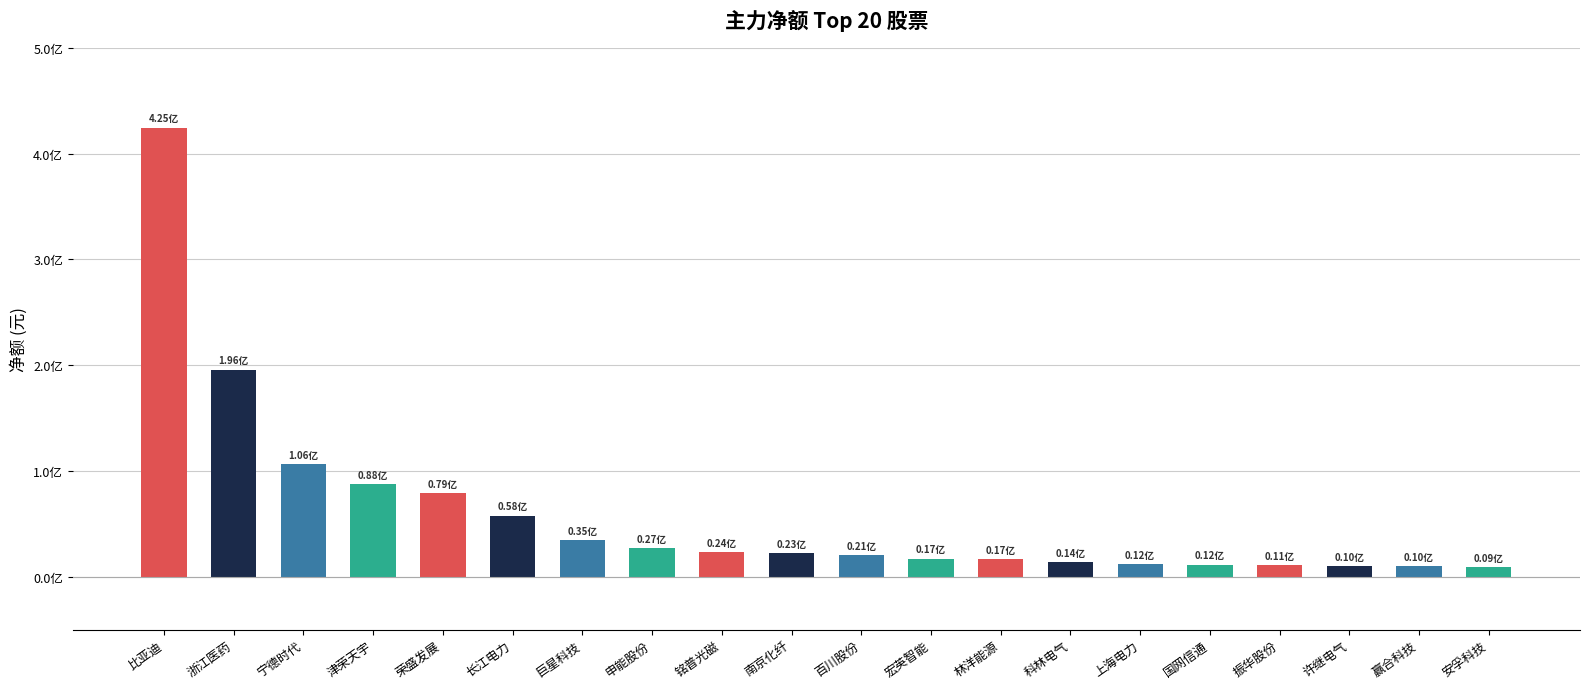

What is the label of the 17th bar from the left?

振华股份